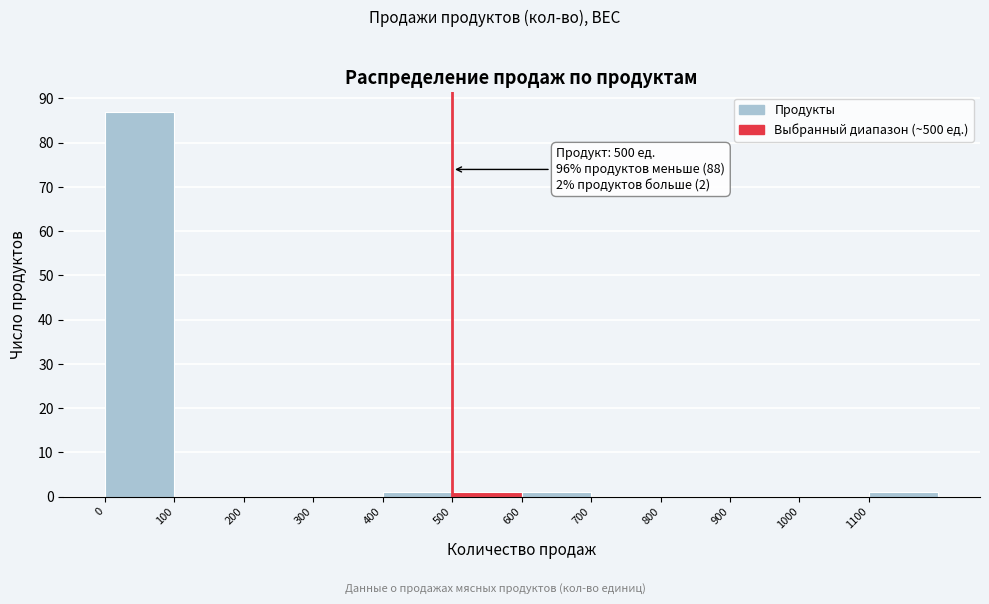

Over which range of the x-axis is the bar tallest?

0 to 100